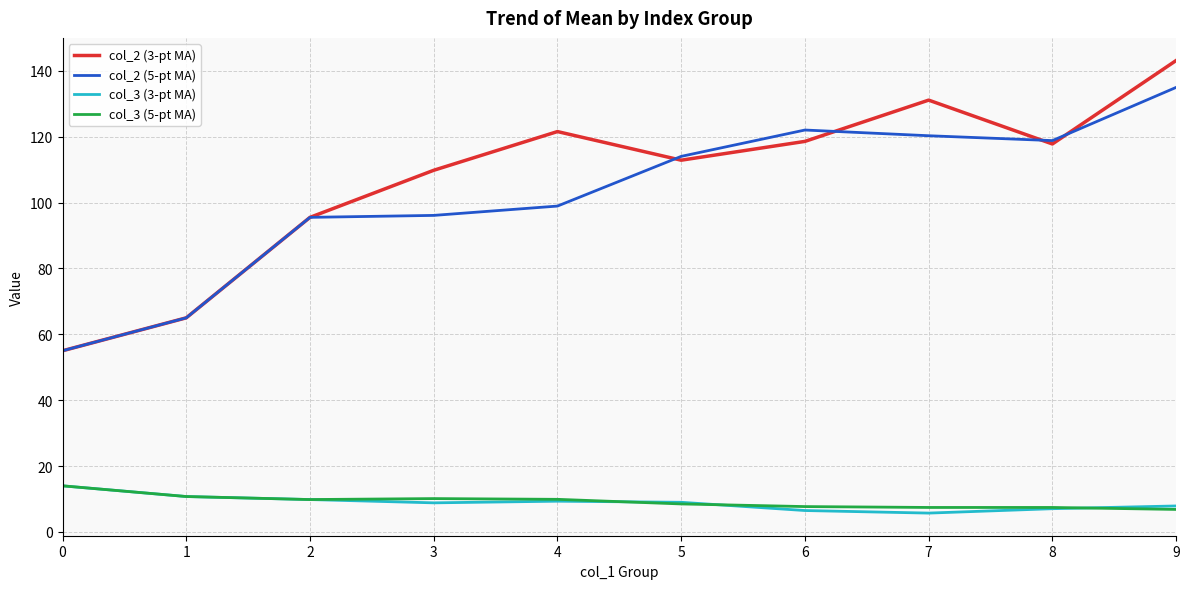

Between 1 and 3, which series saw the biggest shift?

col_2 (3-pt MA)